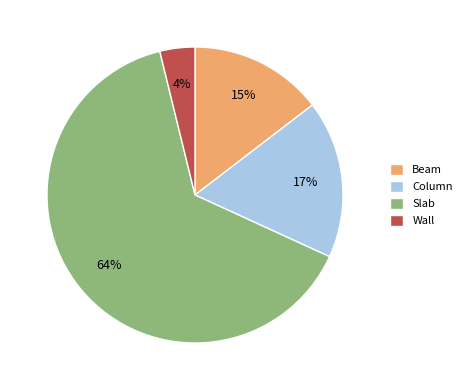

To the nearest percent, what portion does Wall represent?

4%